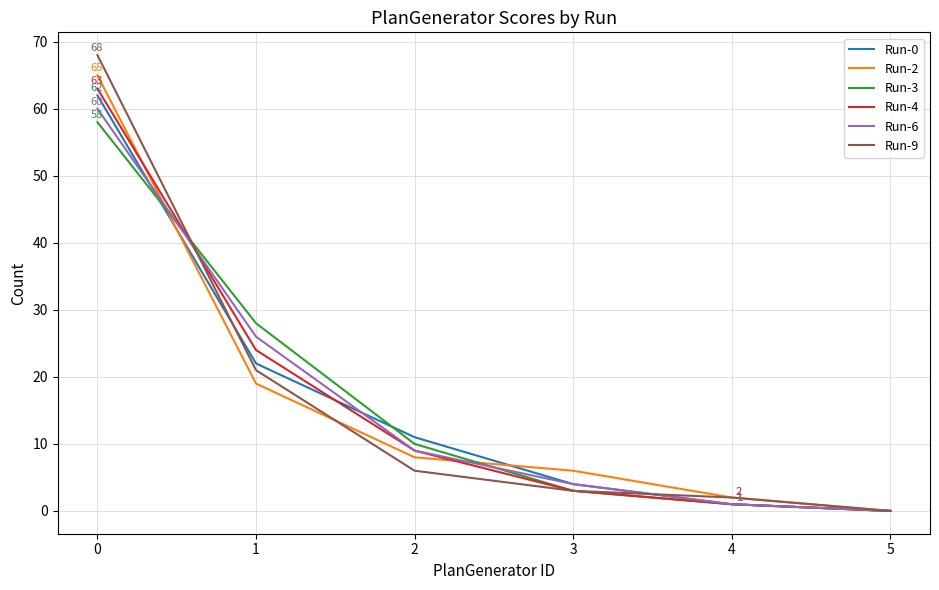

What is the difference between the Run-6 values at 2 and 5?

9